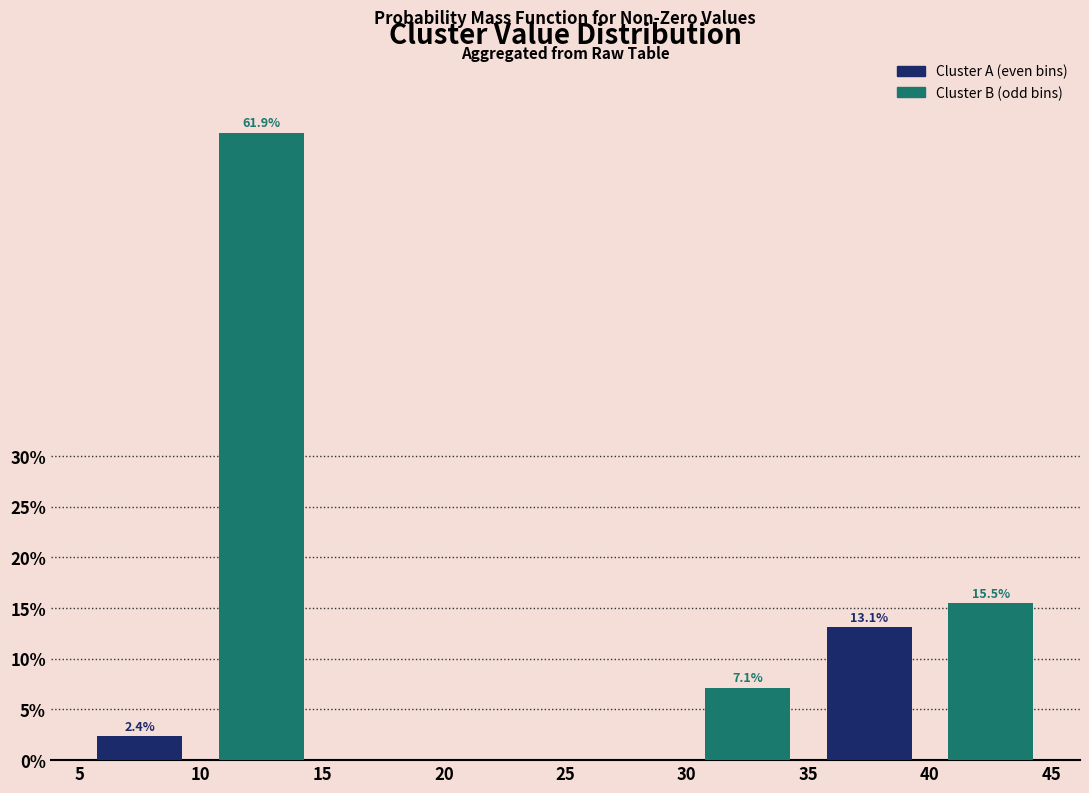

Reading left to right, extract all data points from this chart.

Cluster A (even bins): 10=2.4	20=0.0	30=0.0	40=13.1
Cluster B (odd bins): 10=61.9	20=0.0	30=7.1	40=15.5